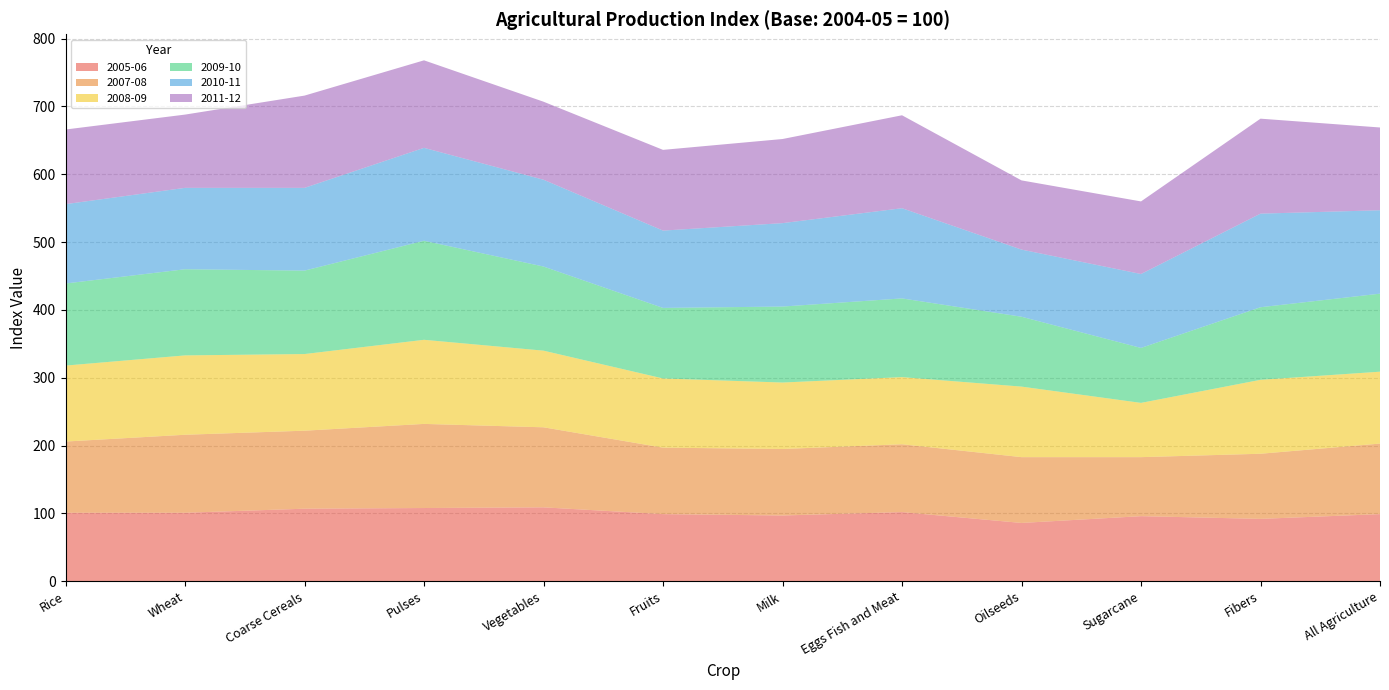

Reading left to right, what are all the values shown in this chart?

2005-06: 101	101	107	108	109	99	97	102	86	96	92	99
2007-08: 105	115	115	124	118	98	98	100	97	87	96	104
2008-09: 112	117	113	124	113	102	98	99	104	80	109	106
2009-10: 121	127	123	146	124	104	112	116	103	81	107	115
2010-11: 117	120	122	137	128	114	123	133	99	109	138	123
2011-12: 110	108	136	129	115	119	124	137	102	107	140	122